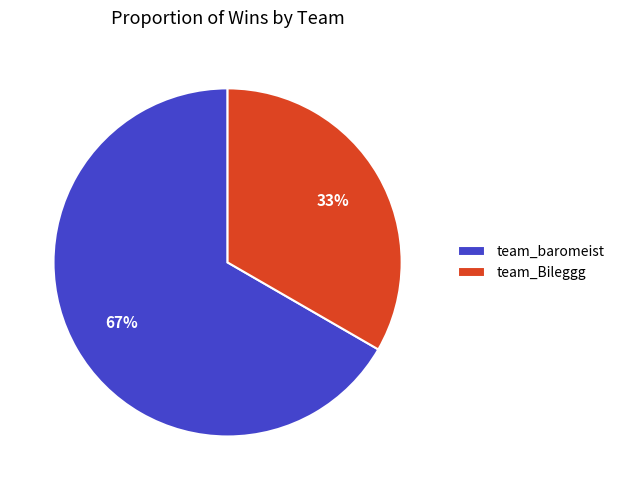

Does any single category account for the majority?

Yes